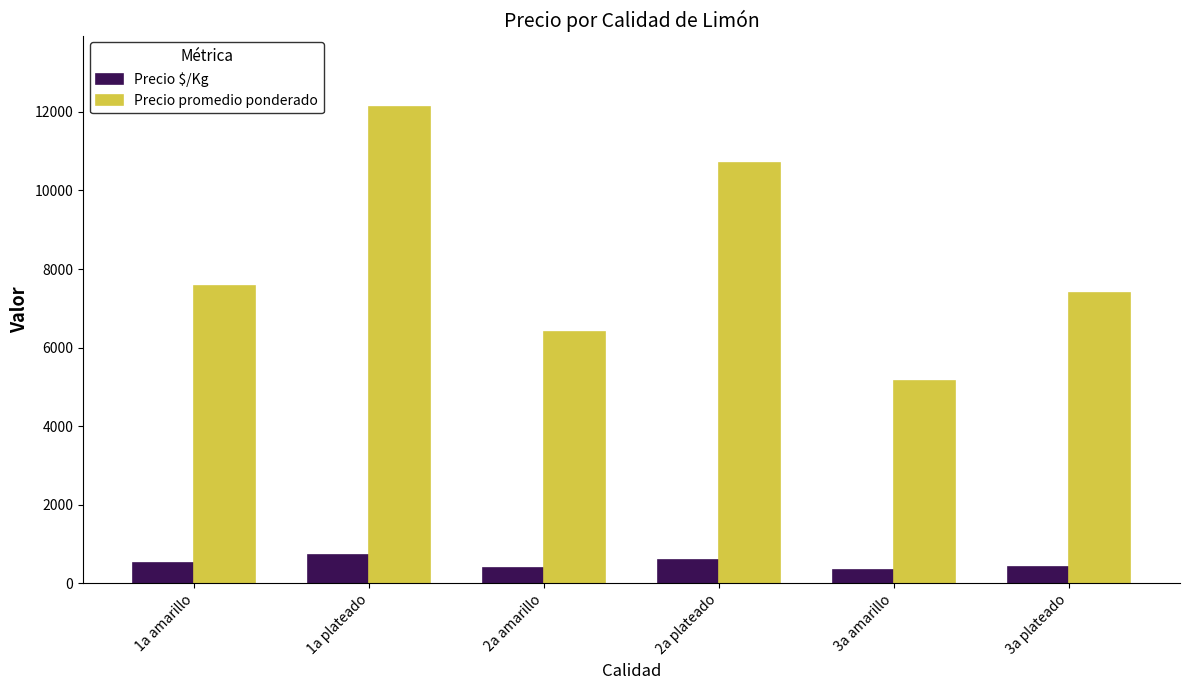

What is the greatest value displayed?

12124